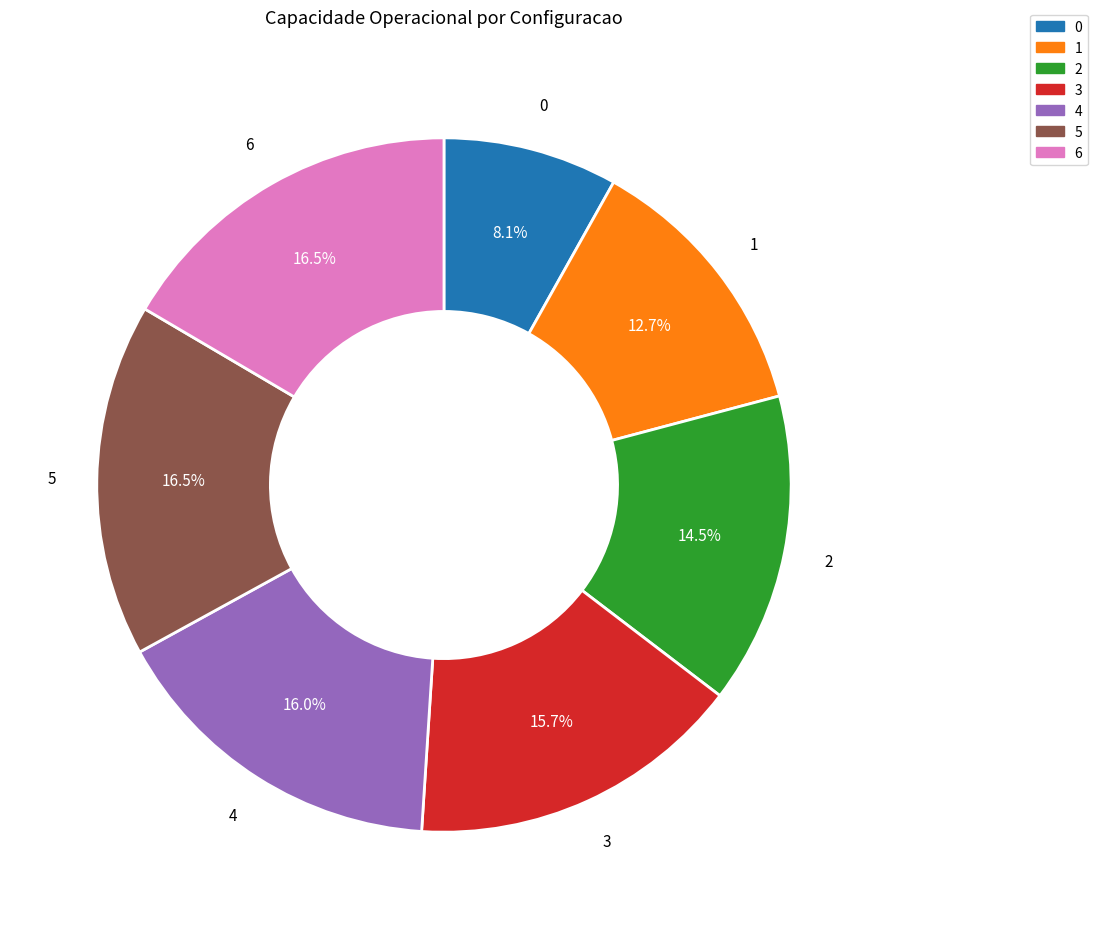

What percentage do 5 and 0 together represent?

24.6%